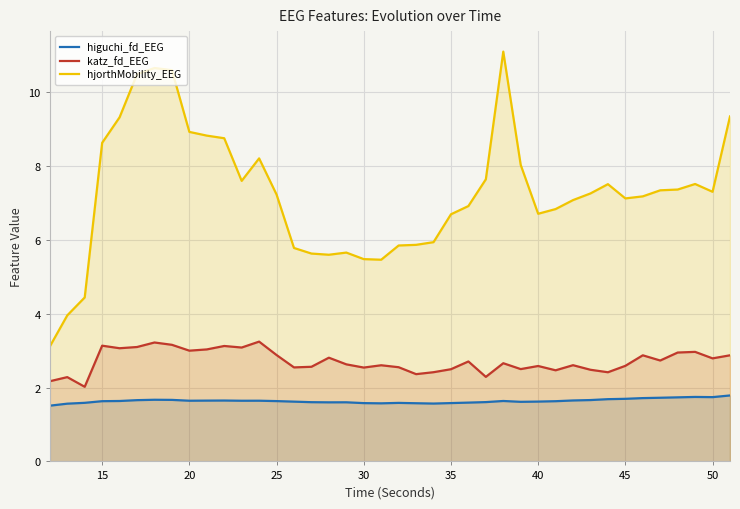

Which series has the largest range (max minus min)?

hjorthMobility_EEG